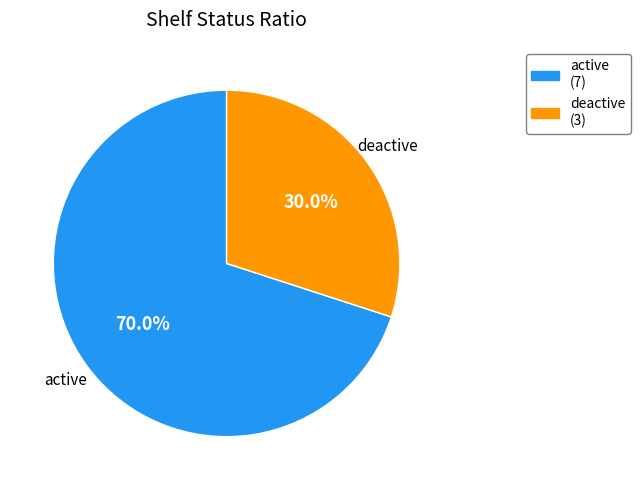

Which slice is the smallest?

deactive